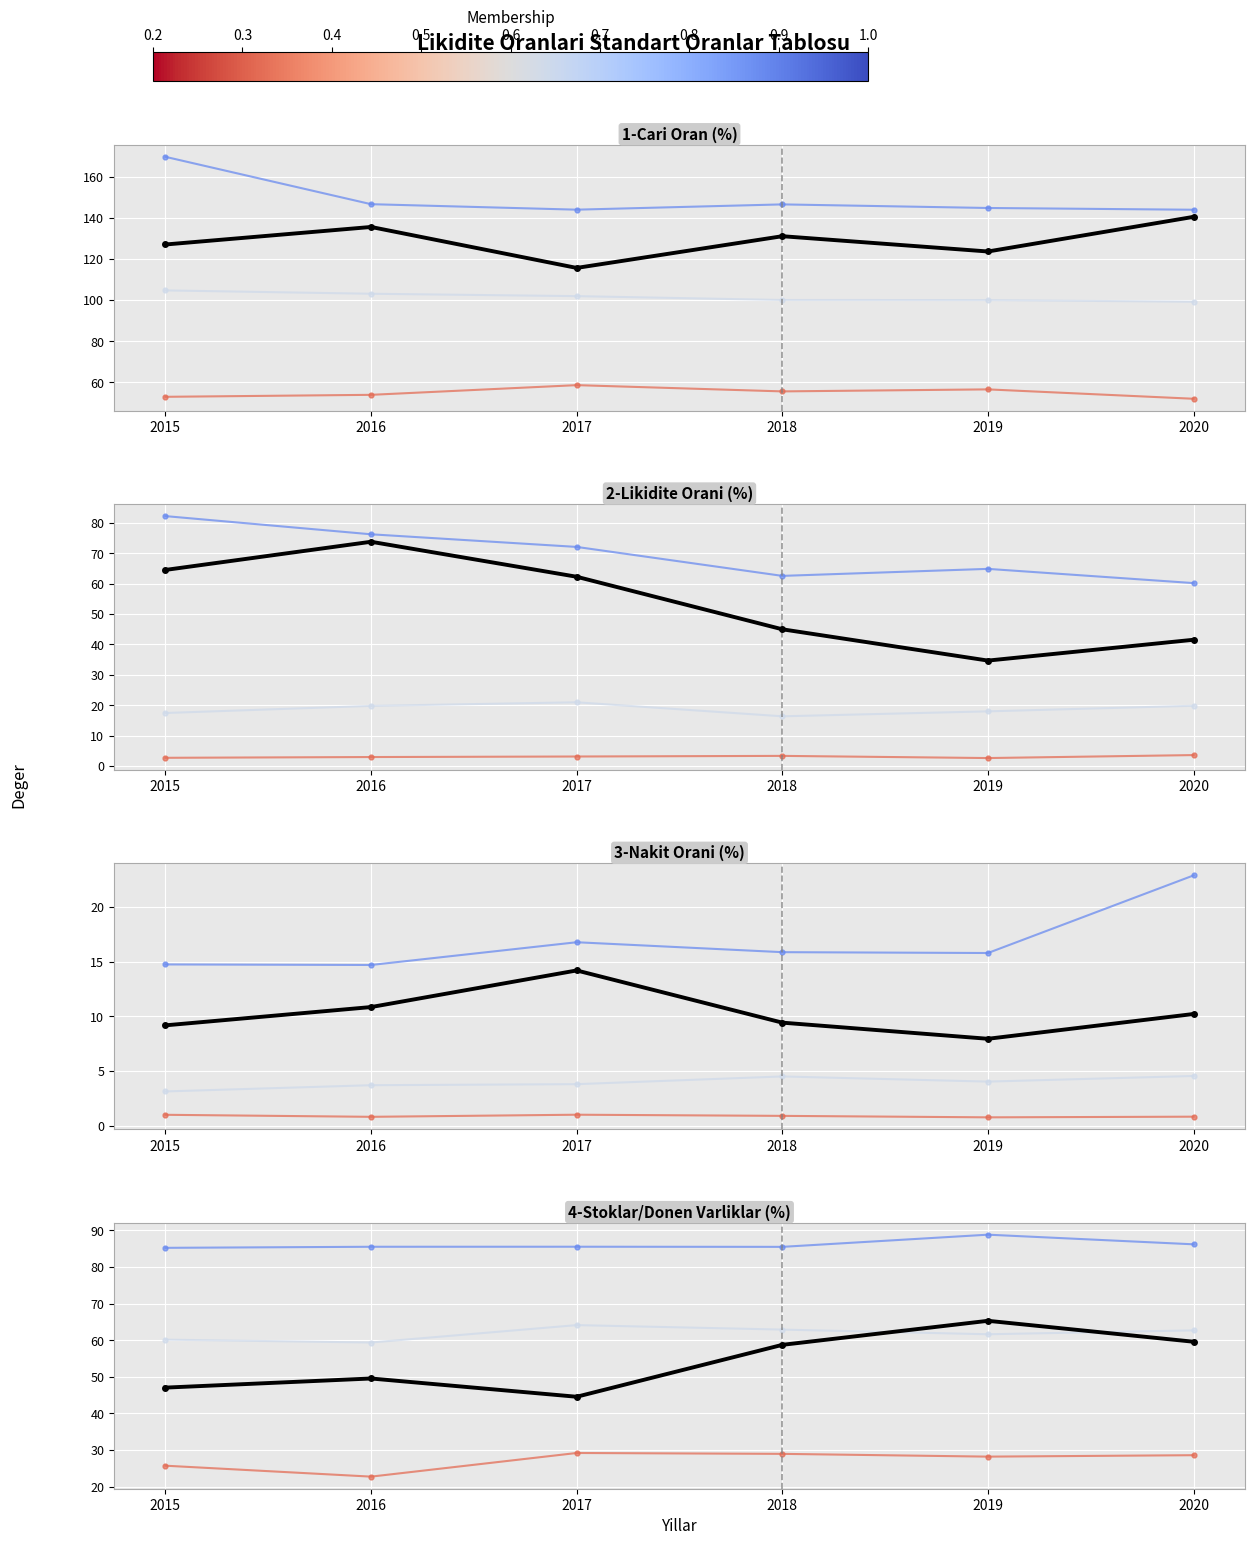

True or false: Q3 has a value of 27.9 at 2020.

False